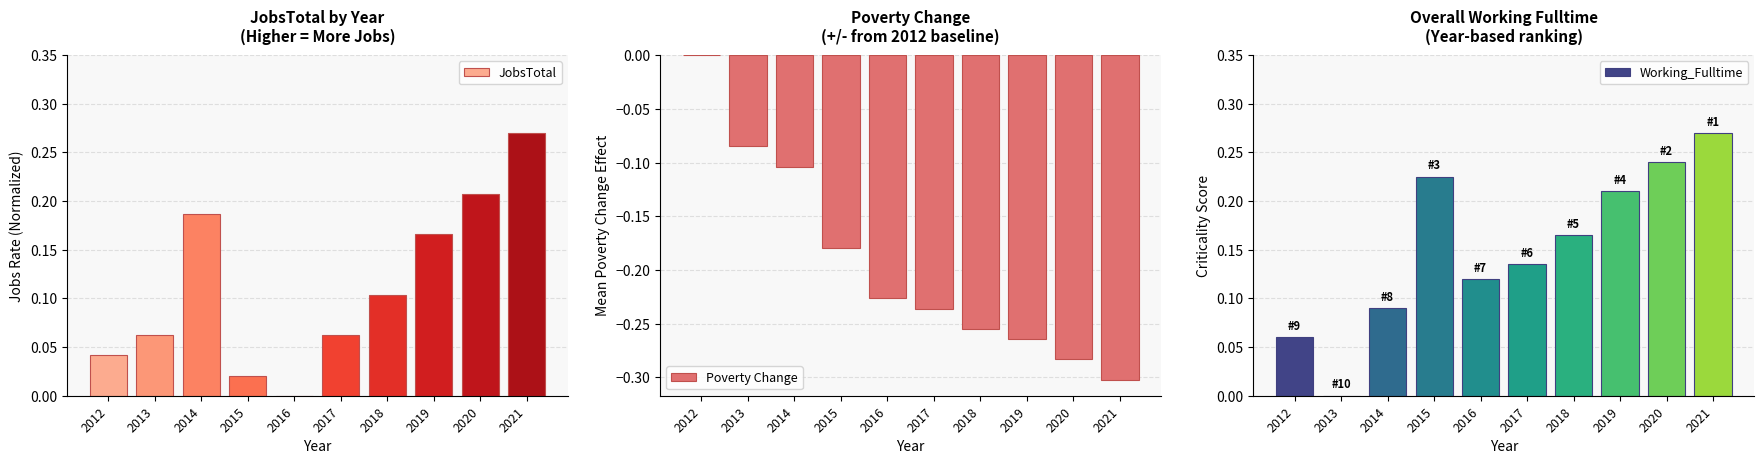

What is the sum of all Poverty Change values?

-1.9